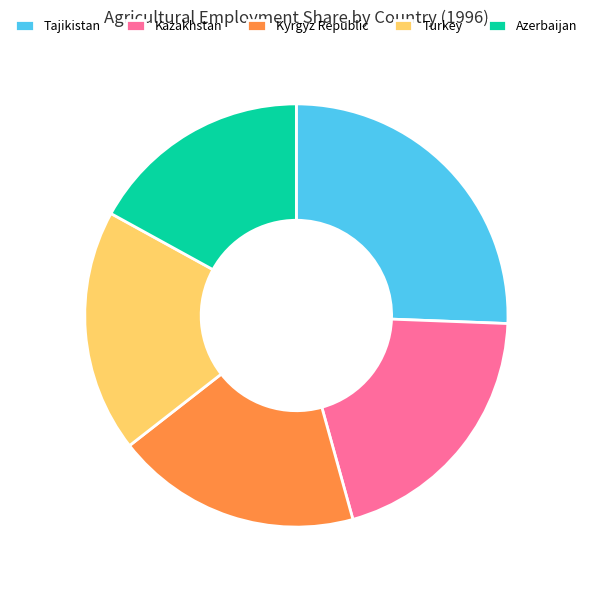

How many segments does this pie chart have?

5